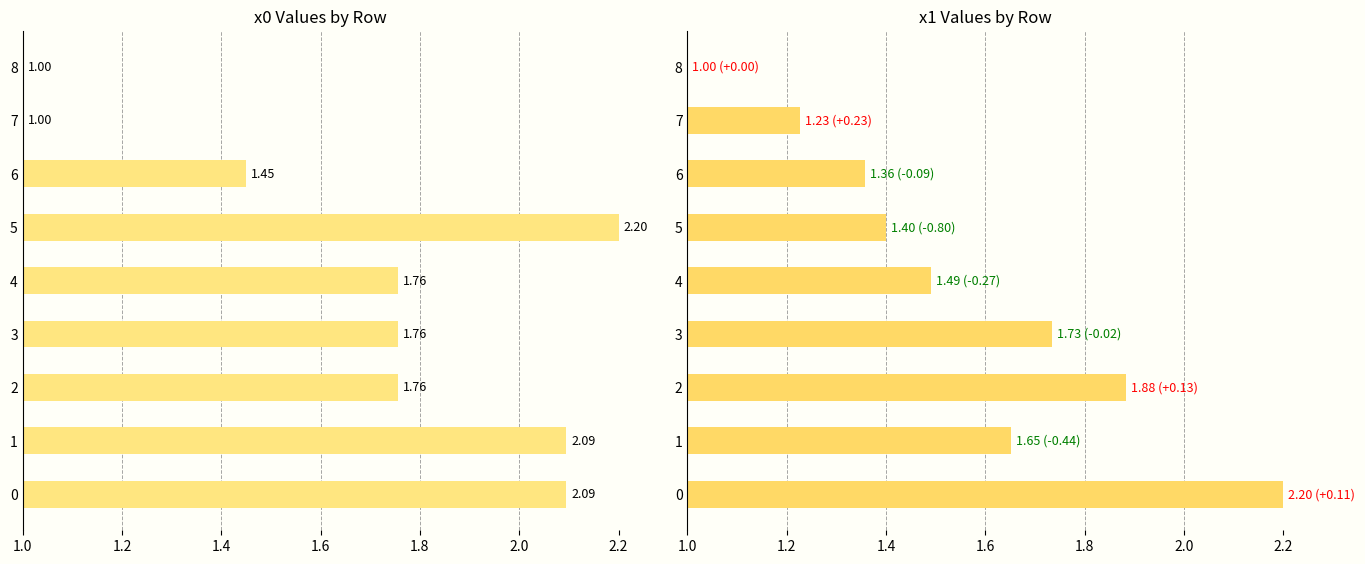

Which category has the lowest value in the x0 series?

7